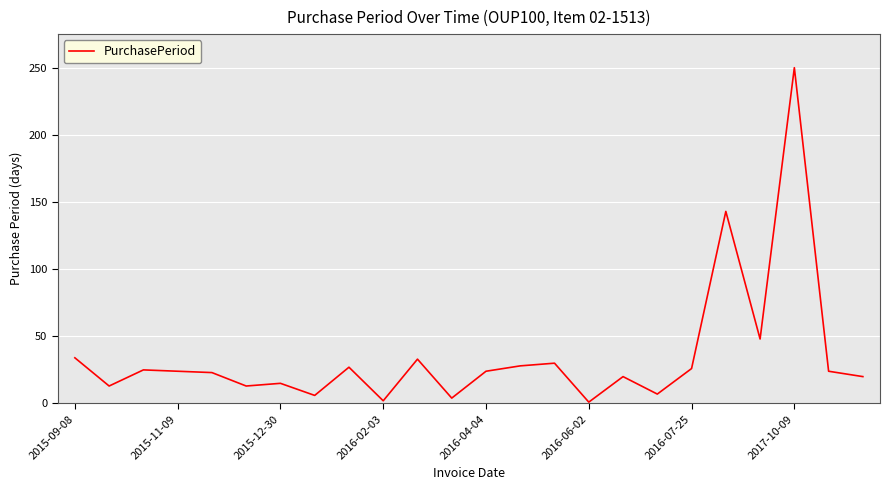

What is the greatest value displayed?

250